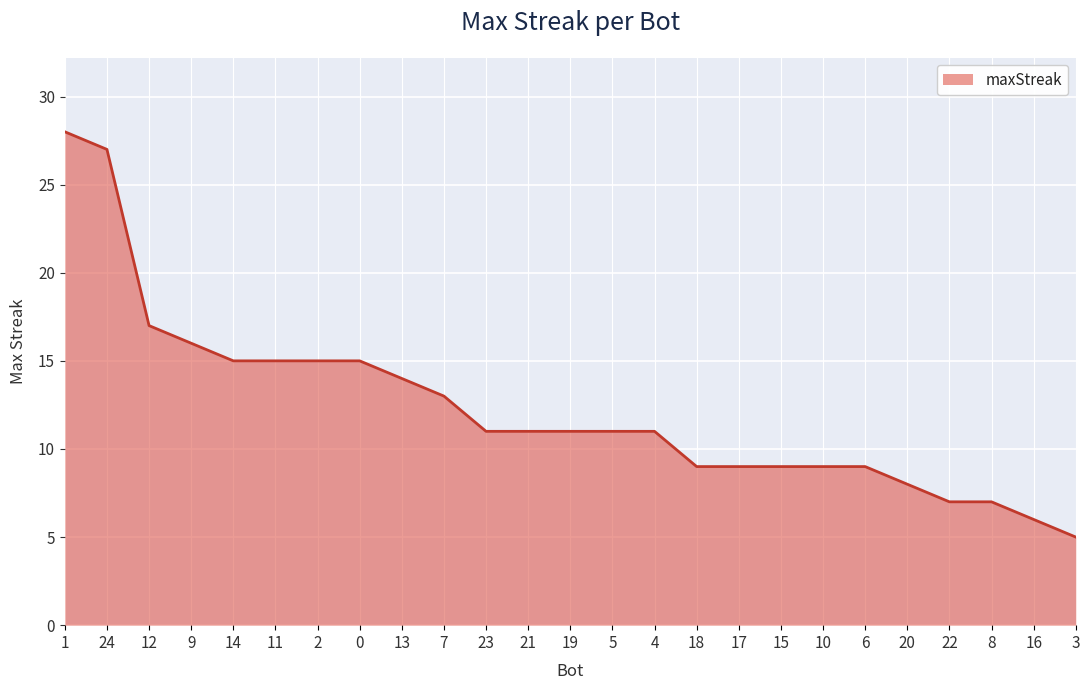

Which category has the highest value across all series?

1